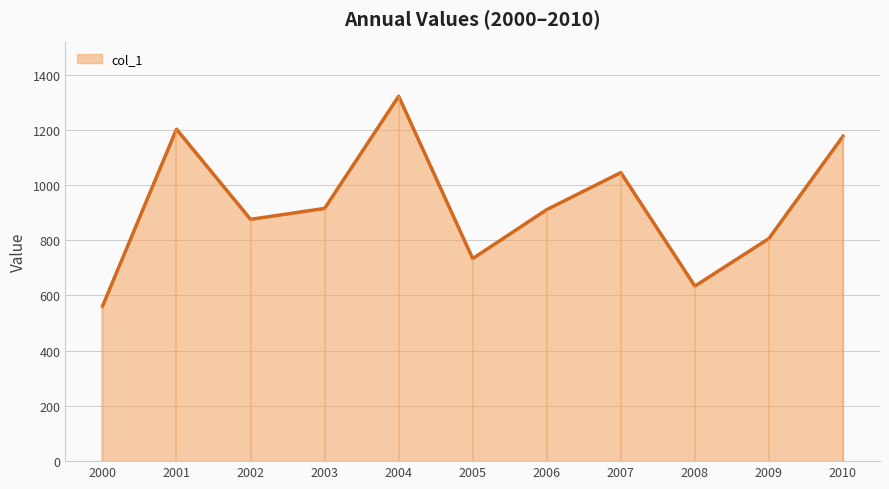

Is it true that col_1 equals 915.2 at 2003?

True